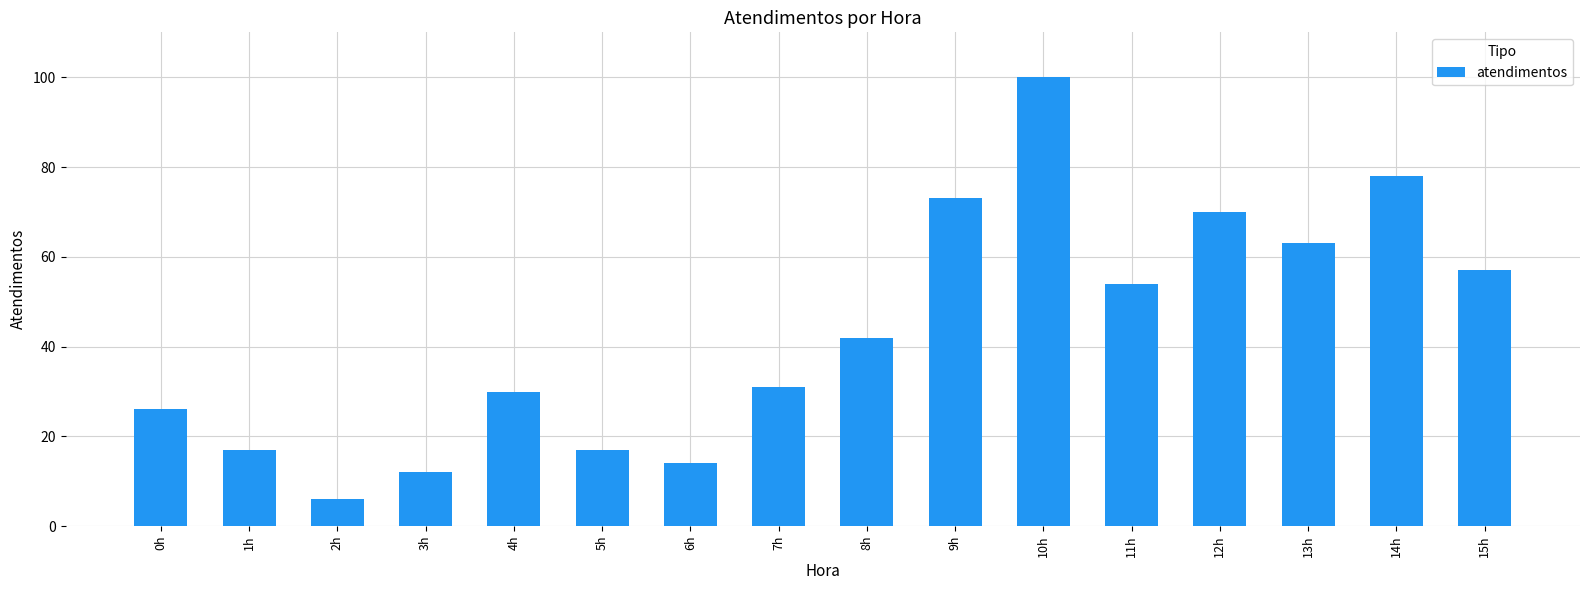

What is the maximum value shown in the chart?

100